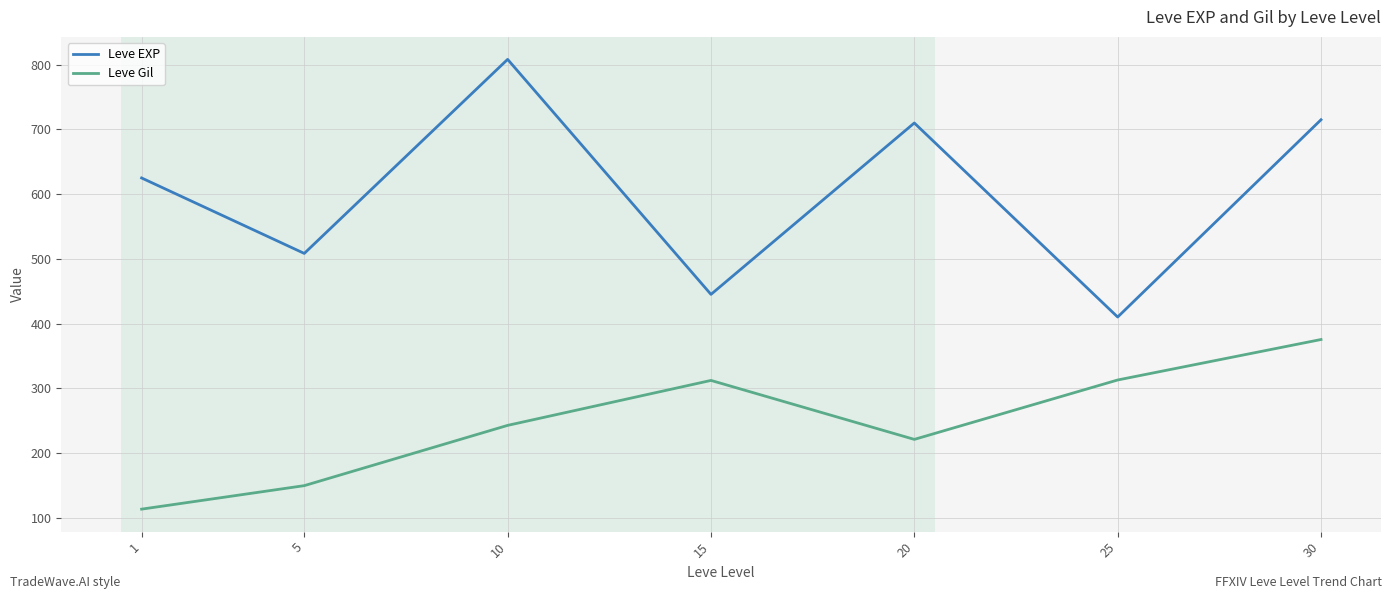

True or false: Leve EXP has more than 0 interior local peaks.

True